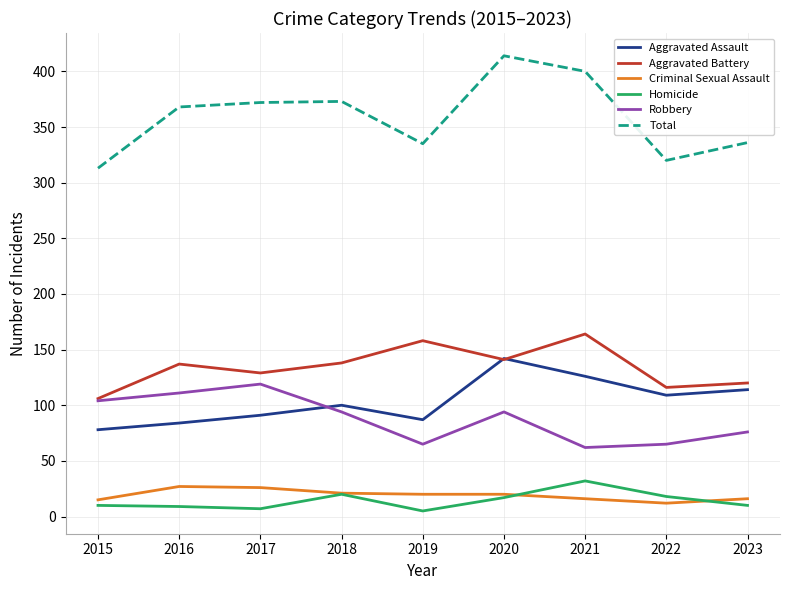

What is the spread (max minus min) of values at 2018?

353